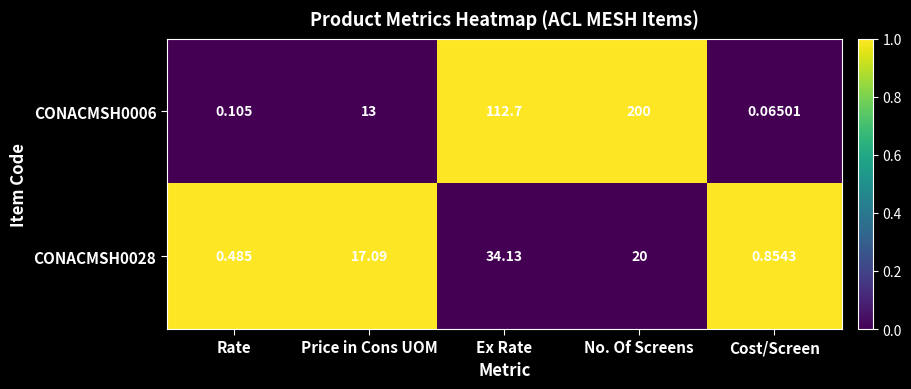

Rank the series by their maximum value, from highest to lowest.

CONACMSH0006, CONACMSH0028